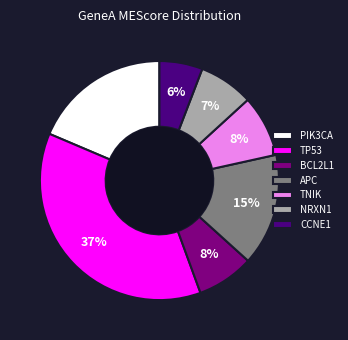

How many slices are in this pie chart?

7